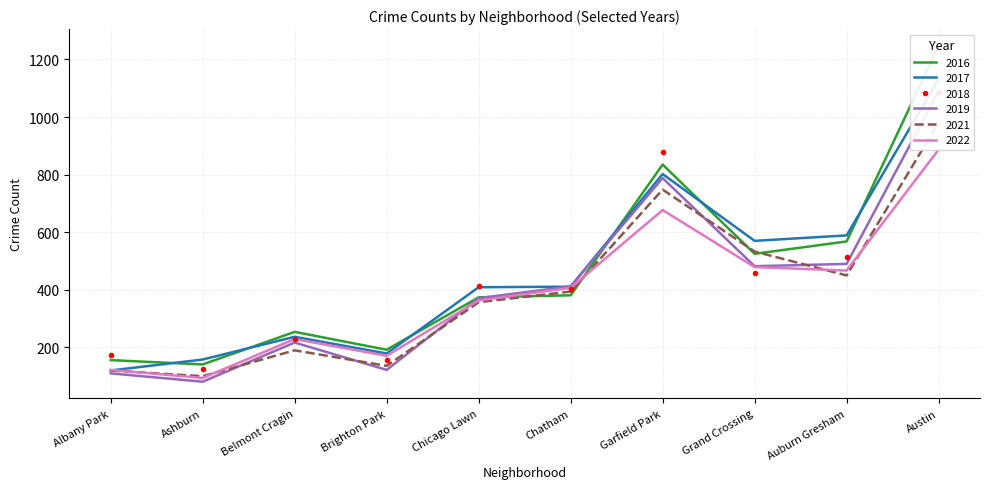

Where is the first local maximum for 2019?

Belmont Cragin